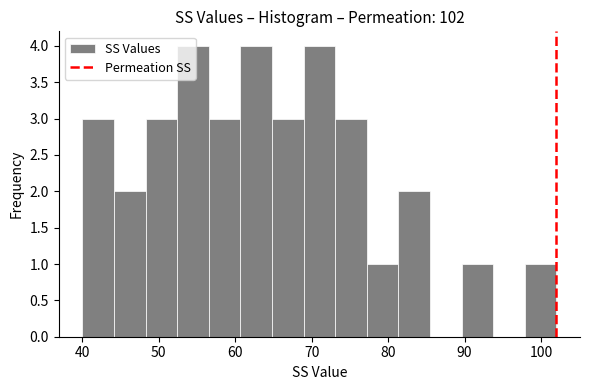

Reading left to right, list every bar in this chart as the range it spans on the x-axis followed by its height. Neither the bar edges nor the heights are printed on the chart, so give them approximately, as read against the axes.

40 to 44: 3
44 to 48: 2
48 to 52: 3
52 to 57: 4
57 to 61: 3
61 to 65: 4
65 to 69: 3
69 to 73: 4
73 to 77: 3
77 to 81: 1
81 to 85: 2
85 to 90: 0
90 to 94: 1
94 to 98: 0
98 to 102: 1